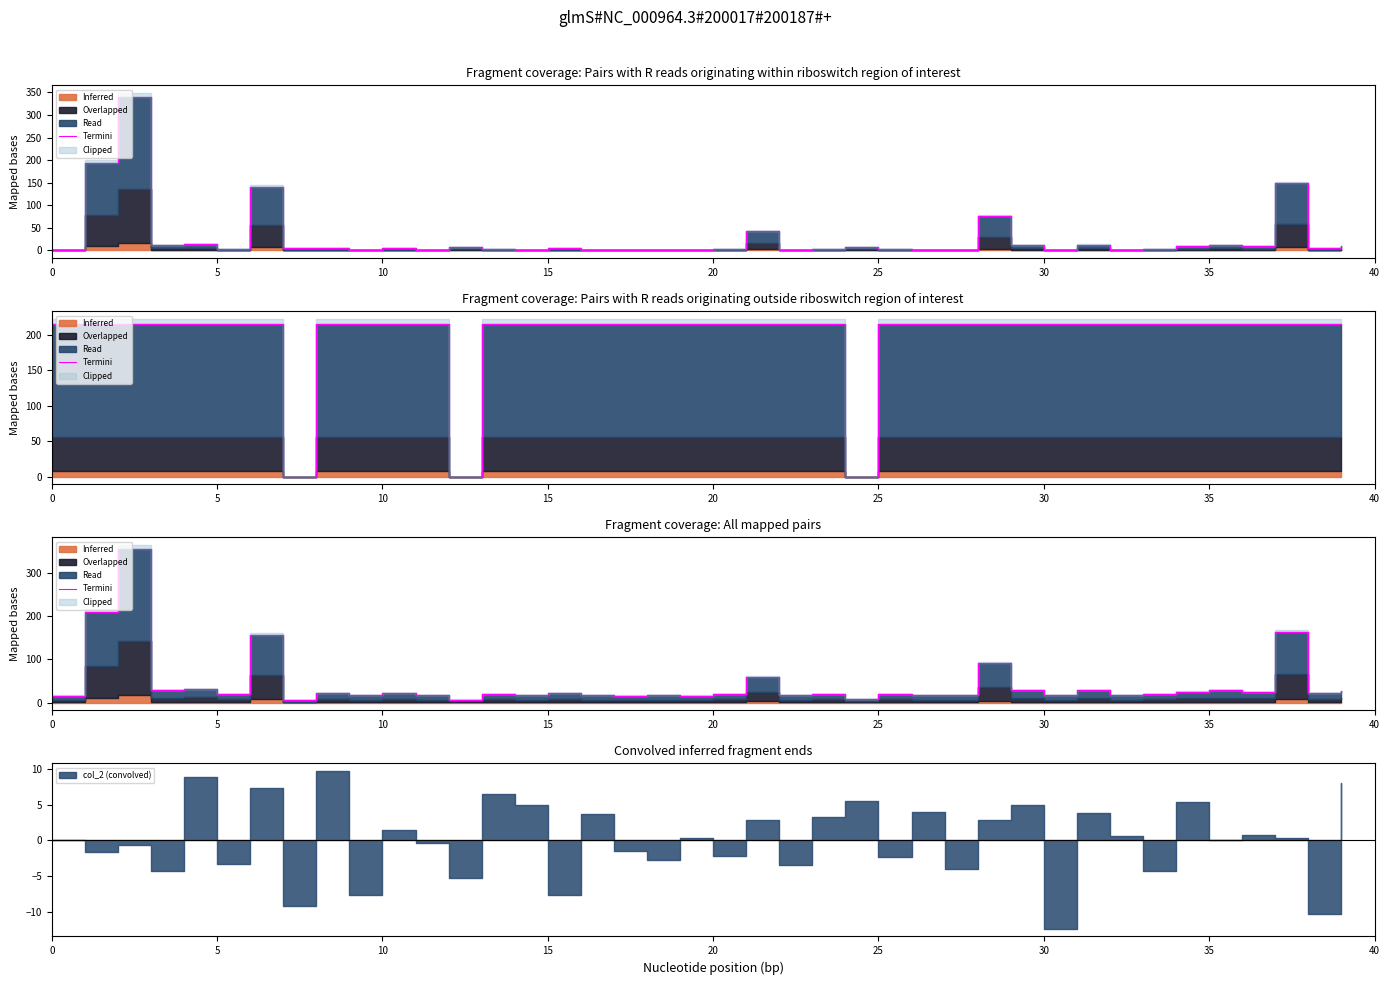

What is the maximum value shown in the chart?

356.0